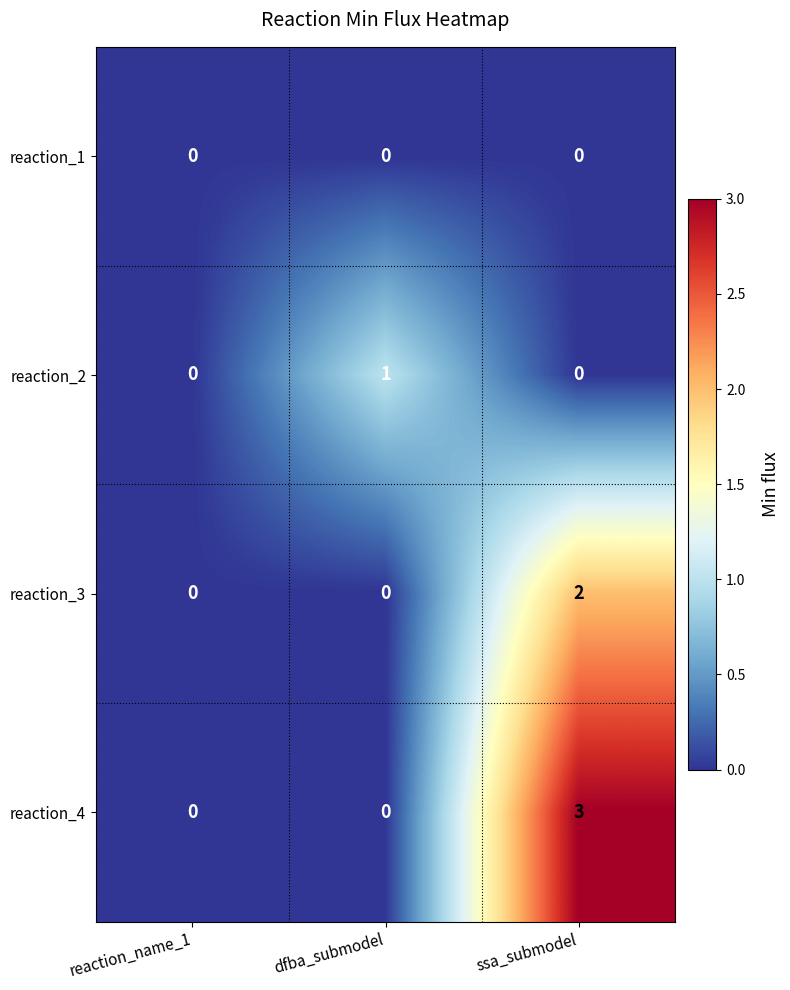

Is it true that reaction_1 equals 0 at reaction_name_1?

True